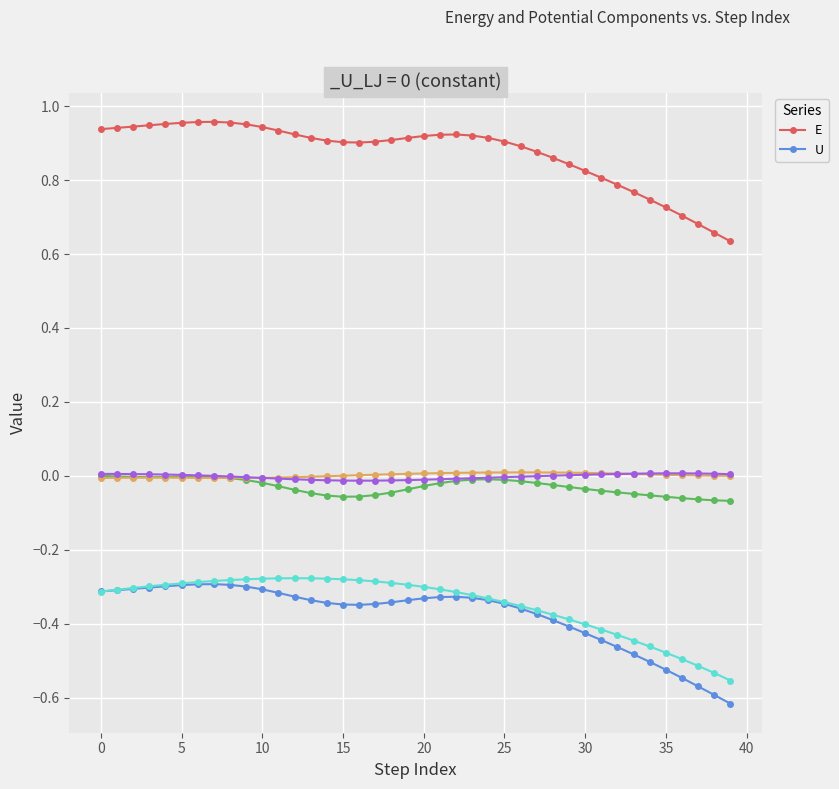

True or false: E has more than 2 points higher than both neighbors.

False